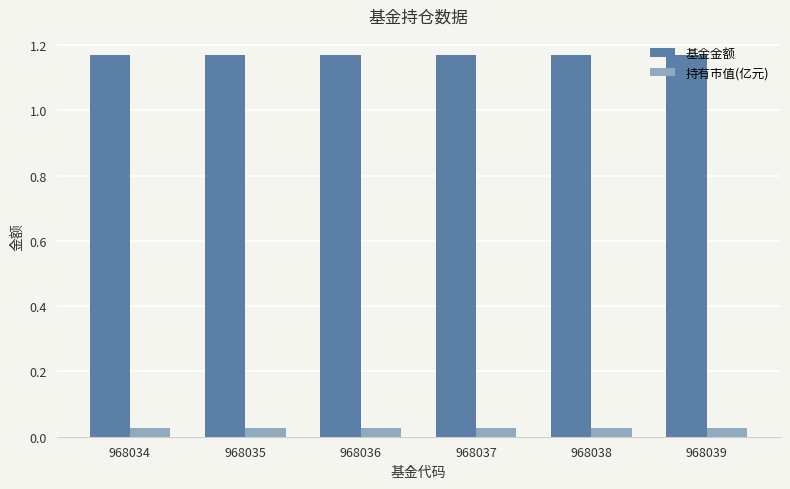

Are the bars grouped side by side (vs. stacked)?

Yes